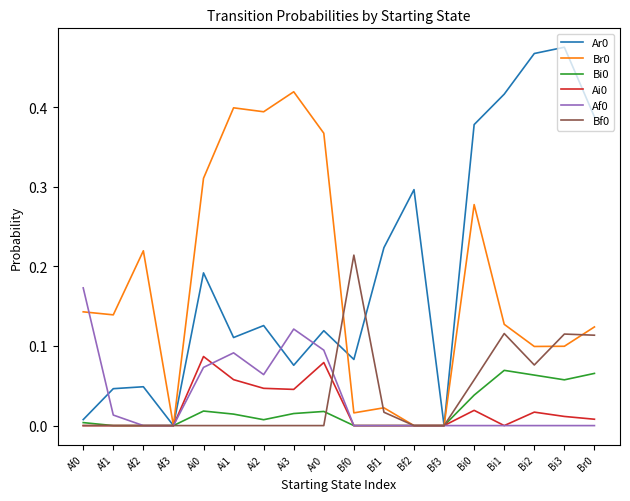

The value of Af0 at Ar0 is 0.1. True or false?

True